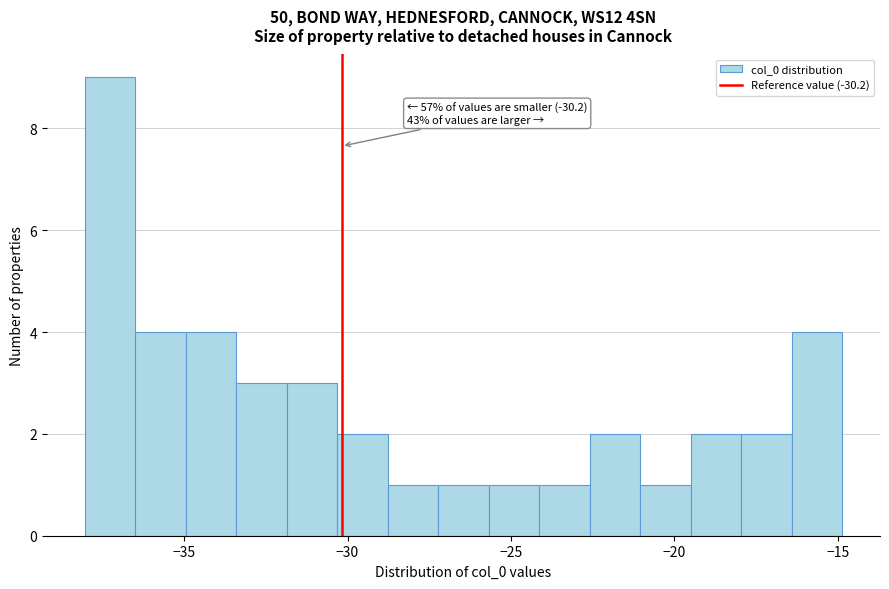

Around what value on the x-axis is the tallest bar? Give the approximate position of its centre, as read against the axis.

-37.5